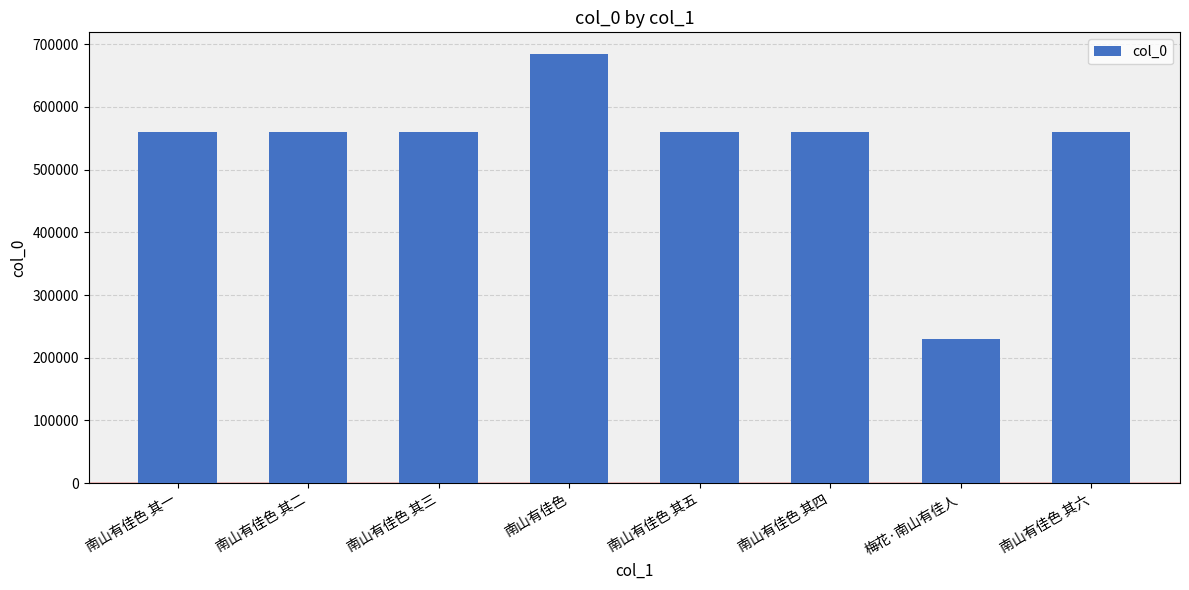

Between 梅花·南山有佳人 and 南山有佳色 其一, which is larger?

南山有佳色 其一